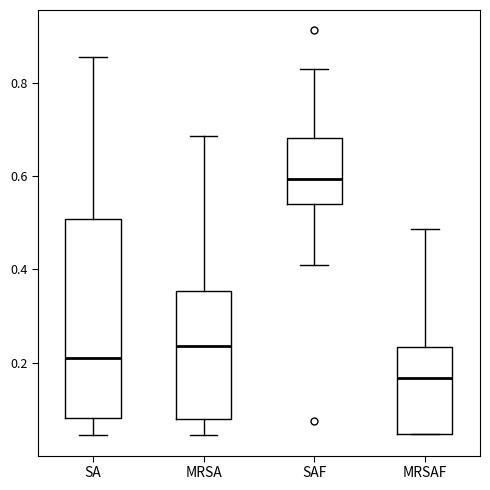

Comparing the boxes themselves (not the whiskers), which one is the tallest?

SA